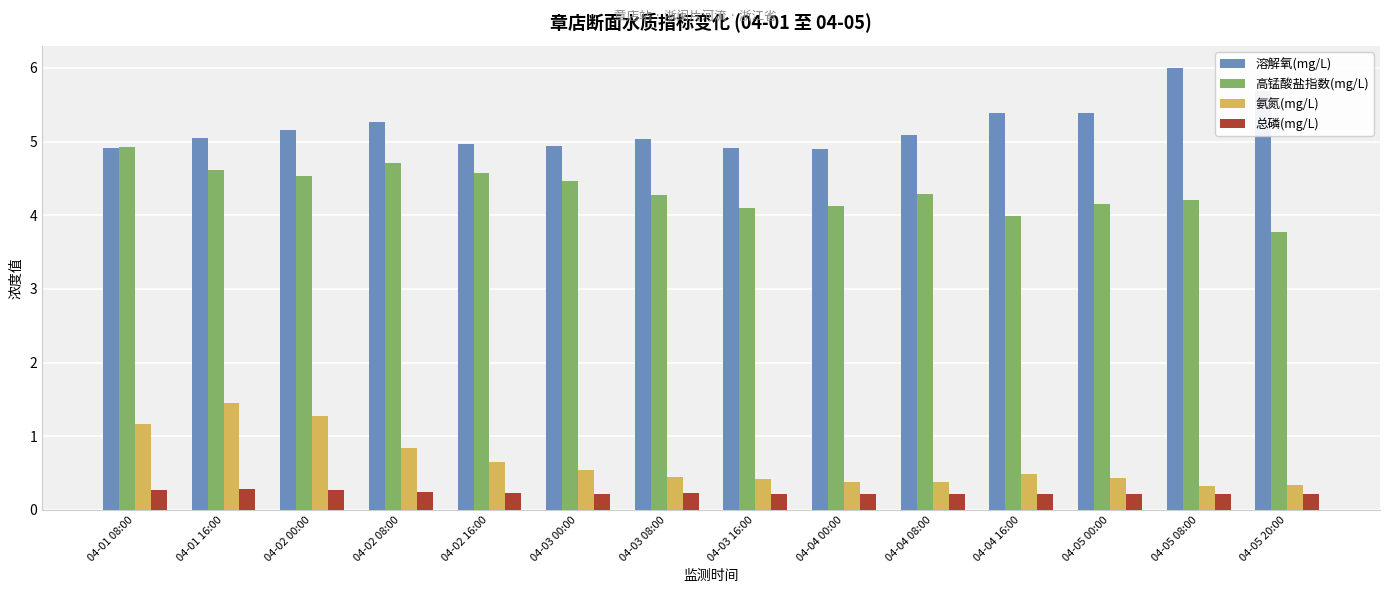

What is the label of the 9th bar from the left?

04-04 00:00